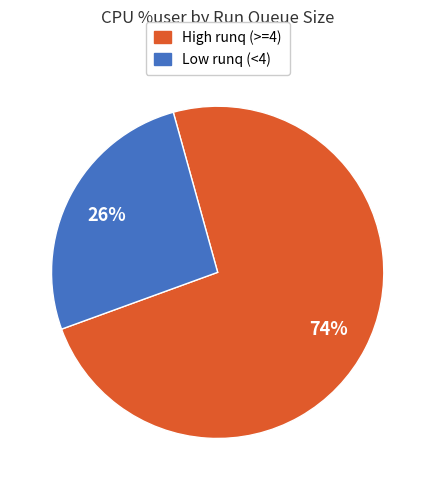

Which category has the smallest portion of the pie?

Low runq (<4)